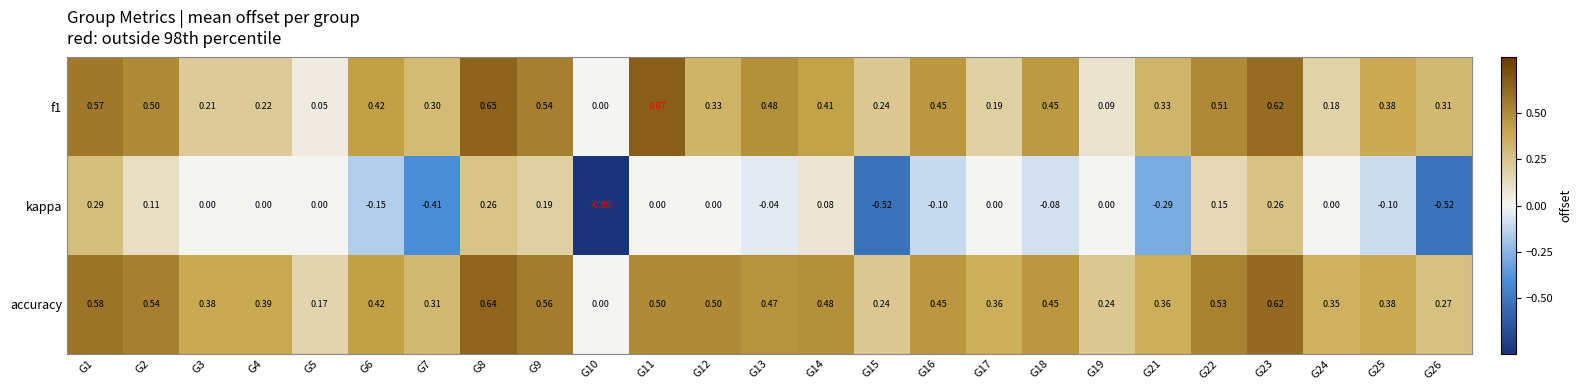

Which series has the widest spread of values?

kappa